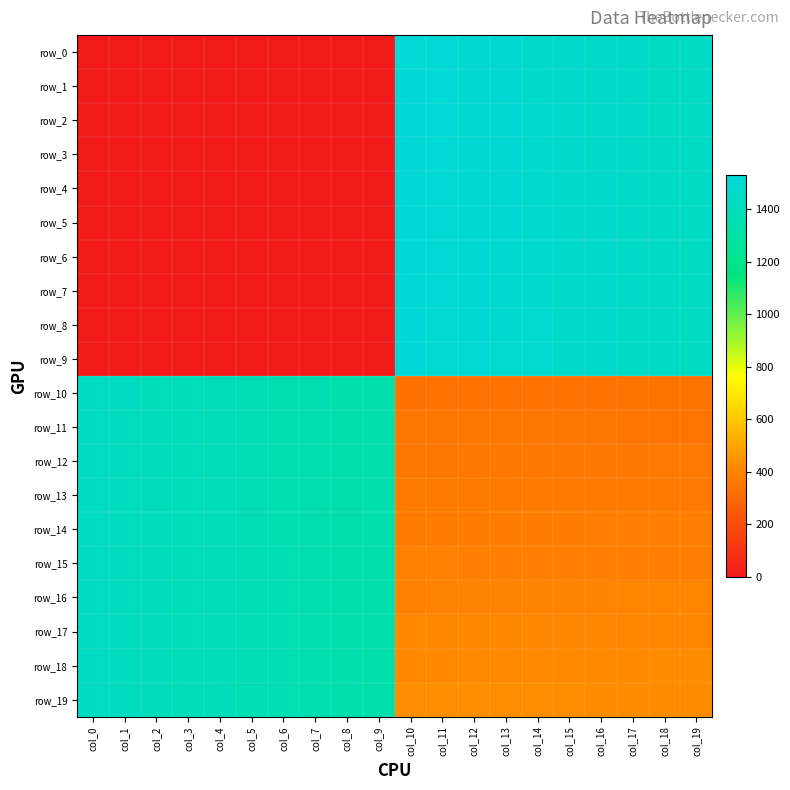

Reading right to left, what are all the values shown in this chart?

row_0: 1440.0	1441.0	1460.0	1461.0	1480.0	1481.0	1500.0	1501.0	1520.0	1521.0	0.0	0.0	0.0	0.0	0.0	0.0	0.0	0.0	0.0	0.0
row_1: 1439.0	1442.0	1459.0	1462.0	1479.0	1482.0	1499.0	1502.0	1519.0	1522.0	0.0	0.0	0.0	0.0	0.0	0.0	0.0	0.0	0.0	0.0
row_2: 1438.0	1443.0	1458.0	1463.0	1478.0	1483.0	1498.0	1503.0	1518.0	1523.0	0.0	0.0	0.0	0.0	0.0	0.0	0.0	0.0	0.0	0.0
row_3: 1437.0	1444.0	1457.0	1464.0	1477.0	1484.0	1497.0	1504.0	1517.0	1524.0	0.0	0.0	0.0	0.0	0.0	0.0	0.0	0.0	0.0	0.0
row_4: 1436.0	1445.0	1456.0	1465.0	1476.0	1485.0	1496.0	1505.0	1516.0	1525.0	0.0	0.0	0.0	0.0	0.0	0.0	0.0	0.0	0.0	0.0
row_5: 1435.0	1446.0	1455.0	1466.0	1475.0	1486.0	1495.0	1506.0	1515.0	1526.0	0.0	0.0	0.0	0.0	0.0	0.0	0.0	0.0	0.0	0.0
row_6: 1434.0	1447.0	1454.0	1467.0	1474.0	1487.0	1494.0	1507.0	1514.0	1527.0	0.0	0.0	0.0	0.0	0.0	0.0	0.0	0.0	0.0	0.0
row_7: 1433.0	1448.0	1453.0	1468.0	1473.0	1488.0	1493.0	1508.0	1513.0	1528.0	0.0	0.0	0.0	0.0	0.0	0.0	0.0	0.0	0.0	0.0
row_8: 1432.0	1449.0	1452.0	1469.0	1472.0	1489.0	1492.0	1509.0	1512.0	1529.0	0.0	0.0	0.0	0.0	0.0	0.0	0.0	0.0	0.0	0.0
row_9: 1431.0	1450.0	1451.0	1470.0	1471.0	1490.0	1491.0	1510.0	1511.0	1530.0	0.0	0.0	0.0	0.0	0.0	0.0	0.0	0.0	0.0	0.0
row_10: 340.0	339.0	338.0	337.0	336.0	335.0	334.0	333.0	332.0	331.0	1340.0	1341.0	1360.0	1361.0	1380.0	1381.0	1400.0	1401.0	1420.0	1421.0
row_11: 341.0	342.0	343.0	344.0	345.0	346.0	347.0	348.0	349.0	350.0	1339.0	1342.0	1359.0	1362.0	1379.0	1382.0	1399.0	1402.0	1419.0	1422.0
row_12: 360.0	359.0	358.0	357.0	356.0	355.0	354.0	353.0	352.0	351.0	1338.0	1343.0	1358.0	1363.0	1378.0	1383.0	1398.0	1403.0	1418.0	1423.0
row_13: 361.0	362.0	363.0	364.0	365.0	366.0	367.0	368.0	369.0	370.0	1337.0	1344.0	1357.0	1364.0	1377.0	1384.0	1397.0	1404.0	1417.0	1424.0
row_14: 380.0	379.0	378.0	377.0	376.0	375.0	374.0	373.0	372.0	371.0	1336.0	1345.0	1356.0	1365.0	1376.0	1385.0	1396.0	1405.0	1416.0	1425.0
row_15: 381.0	382.0	383.0	384.0	385.0	386.0	387.0	388.0	389.0	390.0	1335.0	1346.0	1355.0	1366.0	1375.0	1386.0	1395.0	1406.0	1415.0	1426.0
row_16: 400.0	399.0	398.0	397.0	396.0	395.0	394.0	393.0	392.0	391.0	1334.0	1347.0	1354.0	1367.0	1374.0	1387.0	1394.0	1407.0	1414.0	1427.0
row_17: 401.0	402.0	403.0	404.0	405.0	406.0	407.0	408.0	409.0	410.0	1333.0	1348.0	1353.0	1368.0	1373.0	1388.0	1393.0	1408.0	1413.0	1428.0
row_18: 420.0	419.0	418.0	417.0	416.0	415.0	414.0	413.0	412.0	411.0	1332.0	1349.0	1352.0	1369.0	1372.0	1389.0	1392.0	1409.0	1412.0	1429.0
row_19: 421.0	422.0	423.0	424.0	425.0	426.0	427.0	428.0	429.0	430.0	1331.0	1350.0	1351.0	1370.0	1371.0	1390.0	1391.0	1410.0	1411.0	1430.0